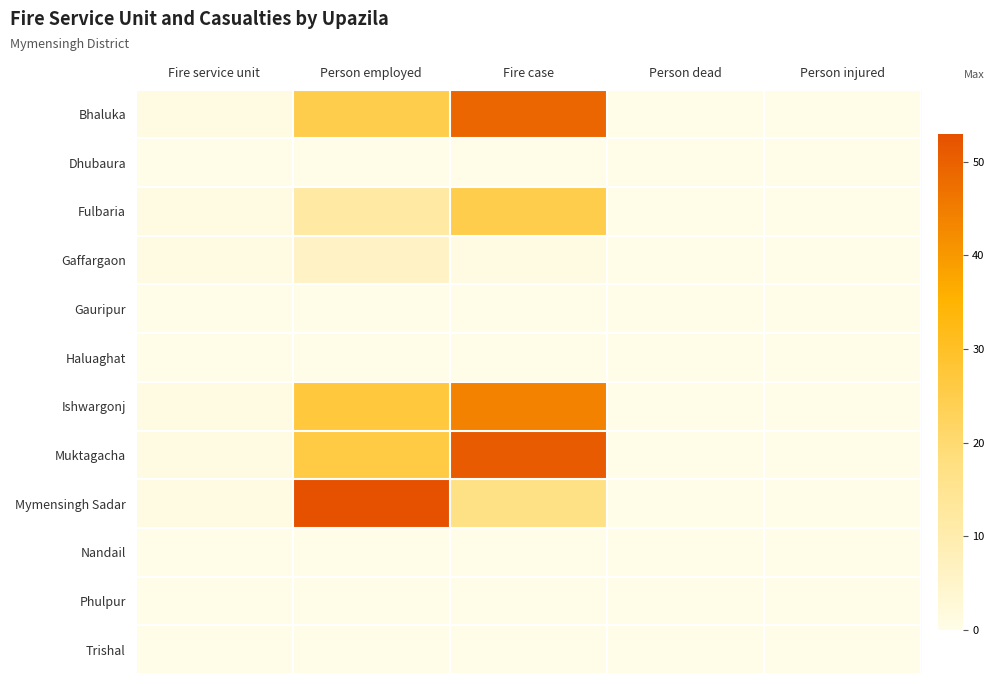

At how many categories does at least one series exceed 4?

2